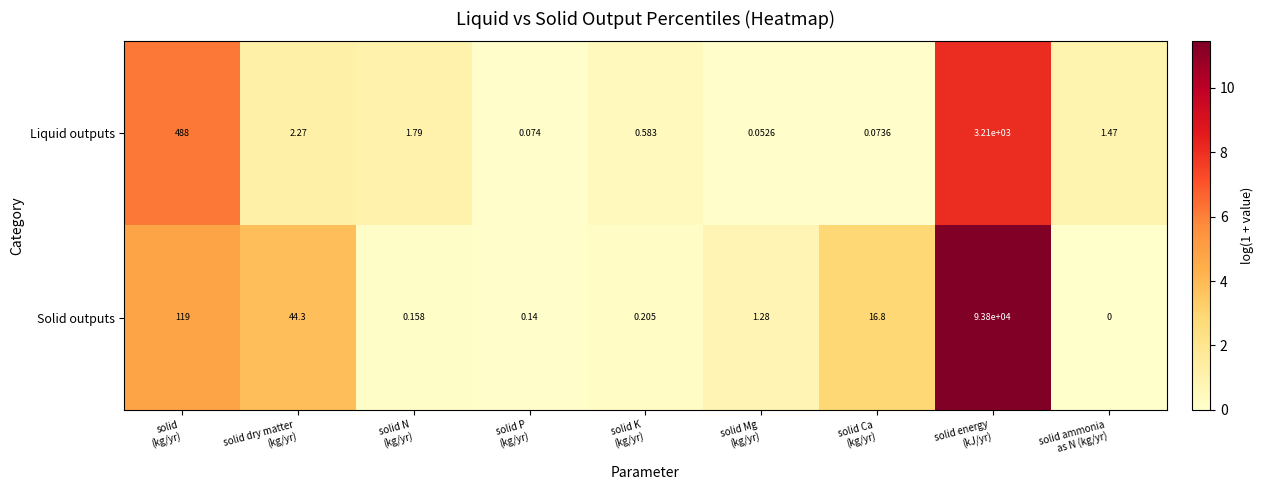

Which series has the largest range (max minus min)?

Solid outputs